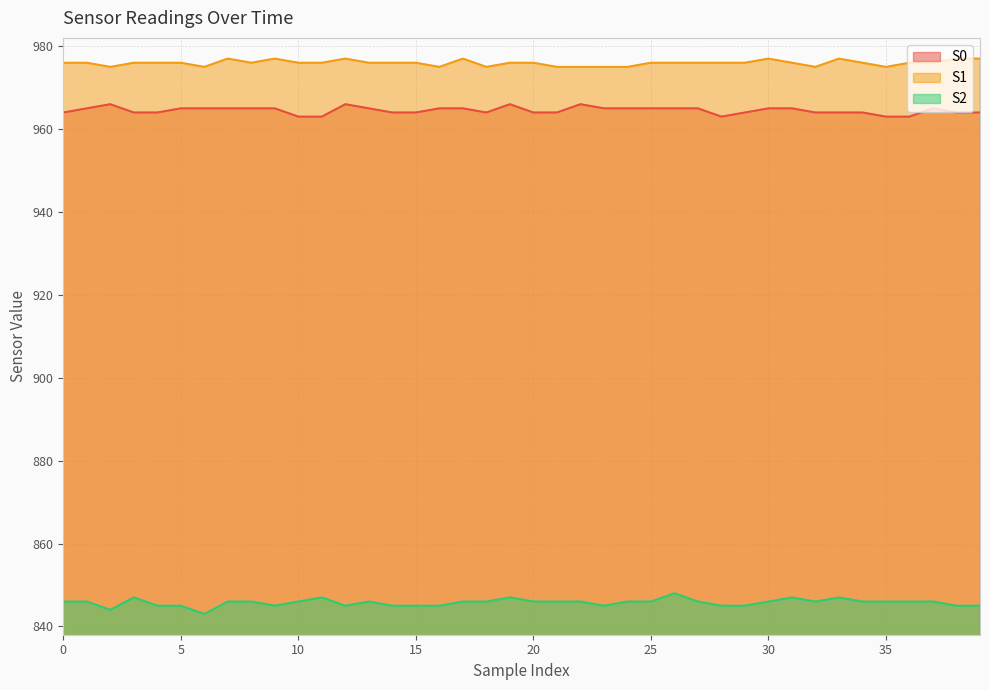

True or false: S0 and S2 cross at least once.

False